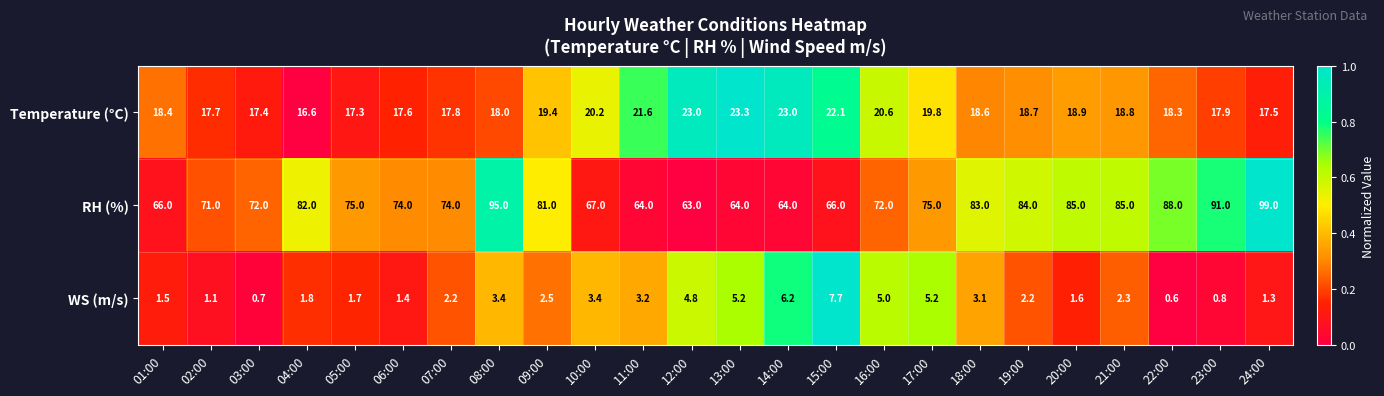

What is the difference between the highest and lowest values at 06:00?

72.6